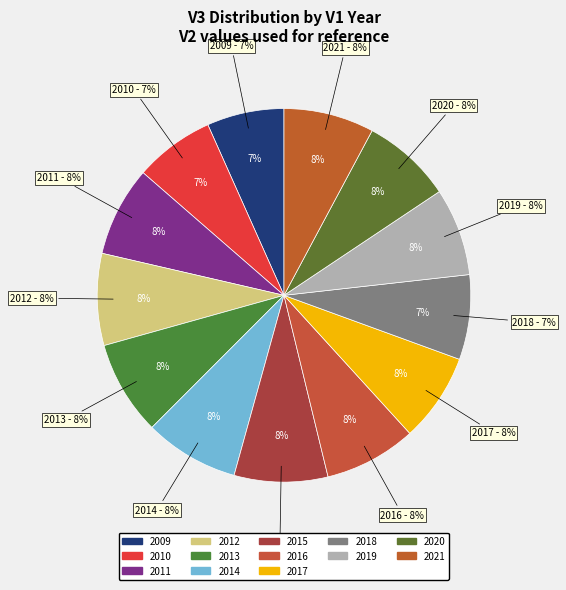

How many slices are in this pie chart?

13